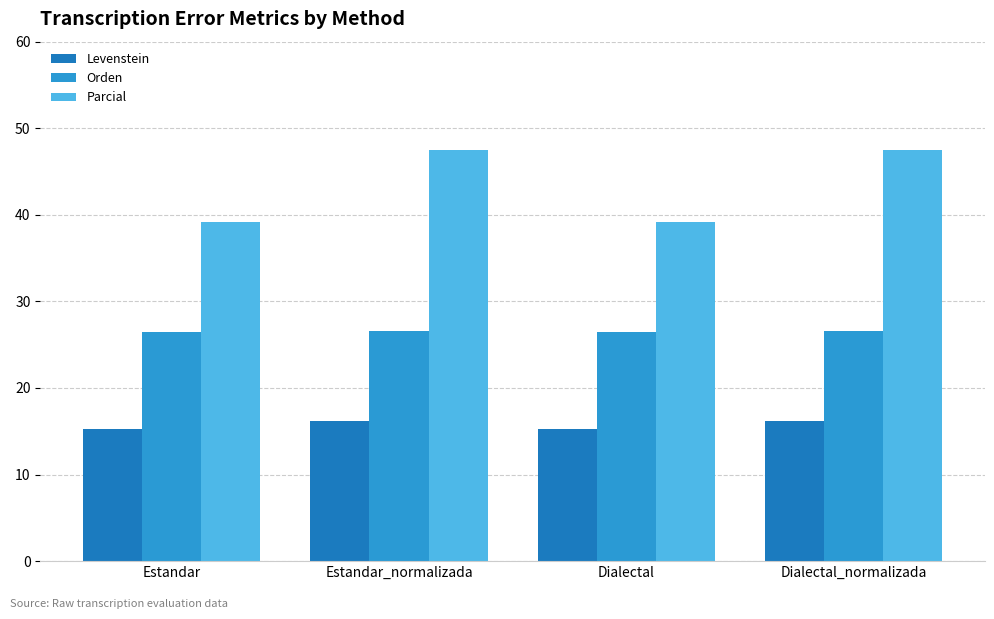

Which series changed the most between Dialectal and Dialectal_normalizada?

Parcial